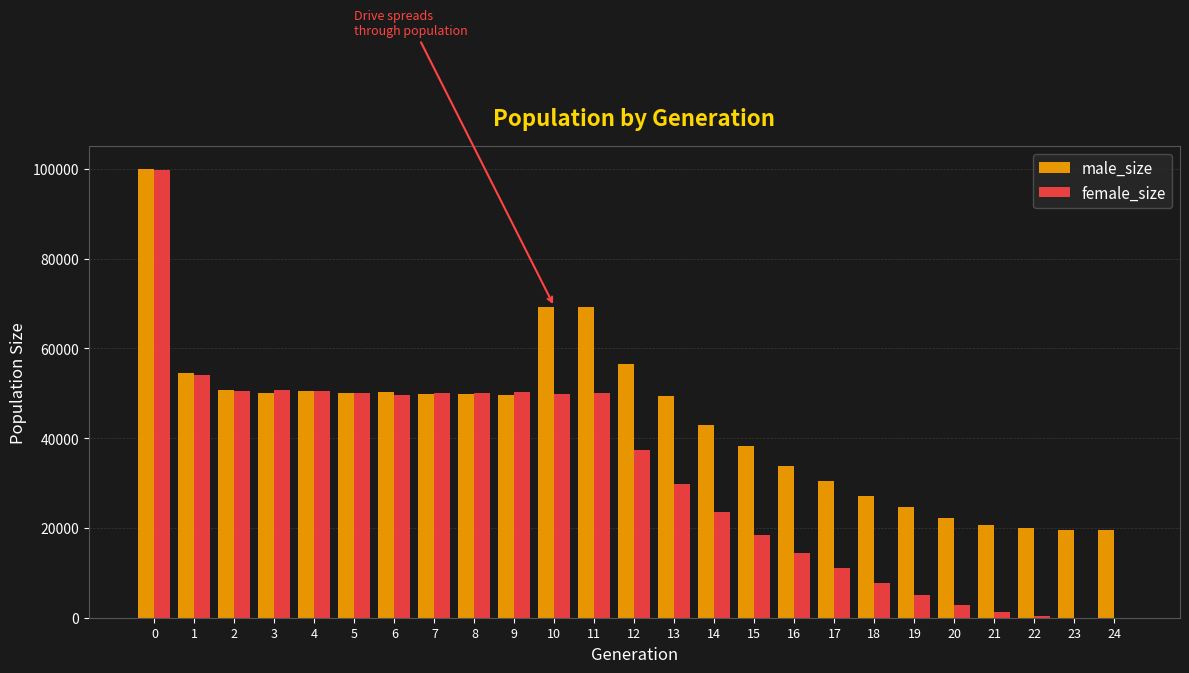

Is the value of male_size at 0 greater than the value of female_size at 1?

Yes